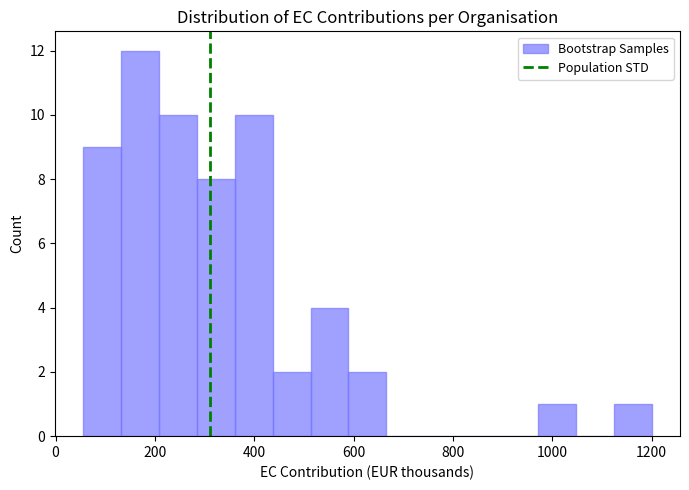

Around what value on the x-axis is the tallest bar? Give the approximate position of its centre, as read against the axis.

180